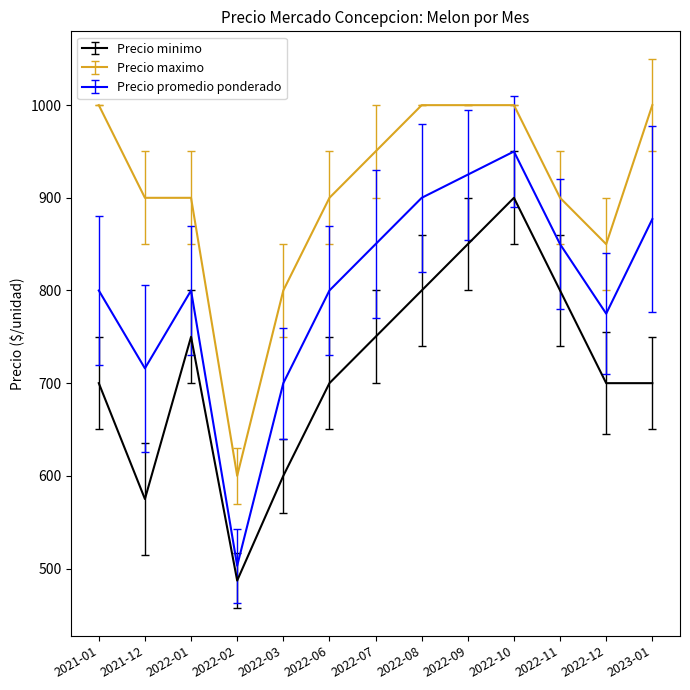

What is the maximum value for Precio maximo?

1000